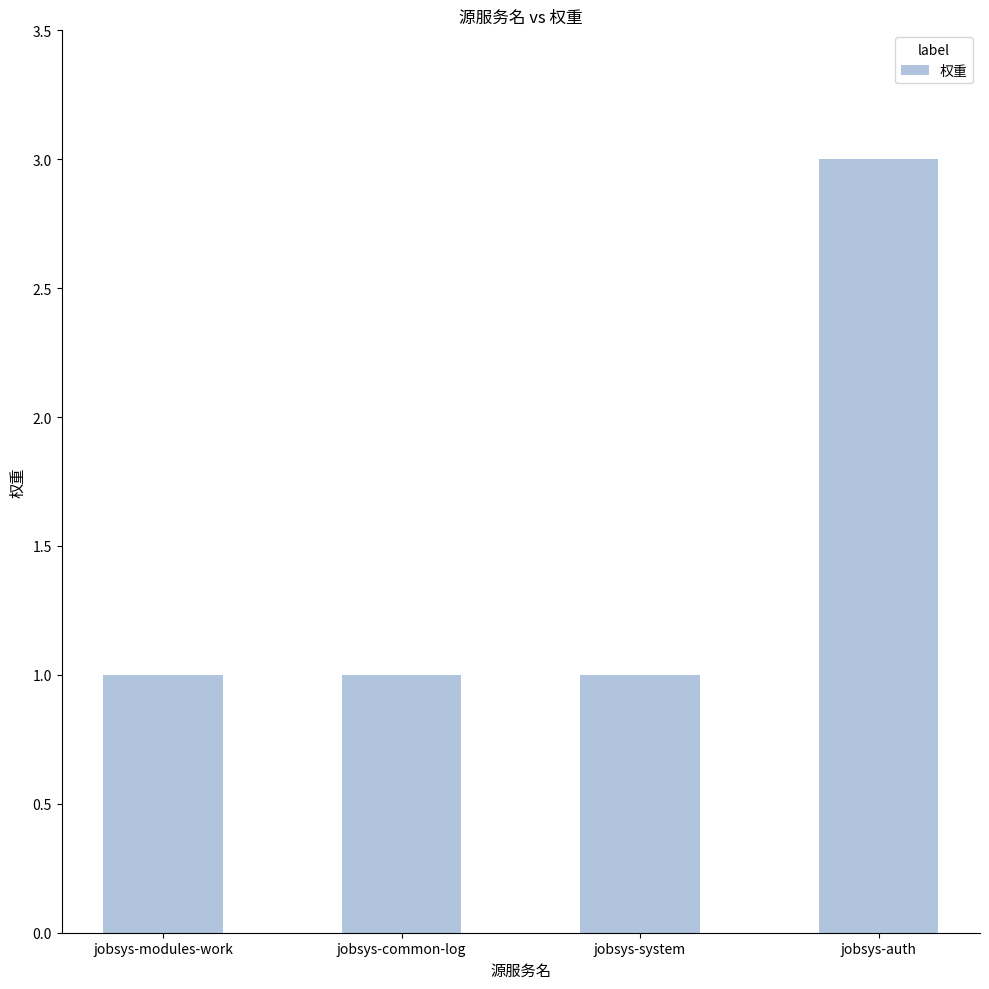

Count the values in the range 1 to 3.

4